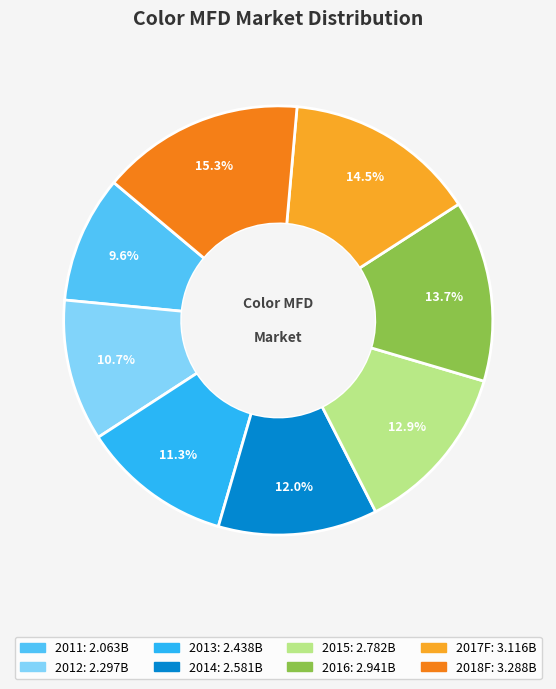

What portion of the pie excludes 2017F?

85.5%